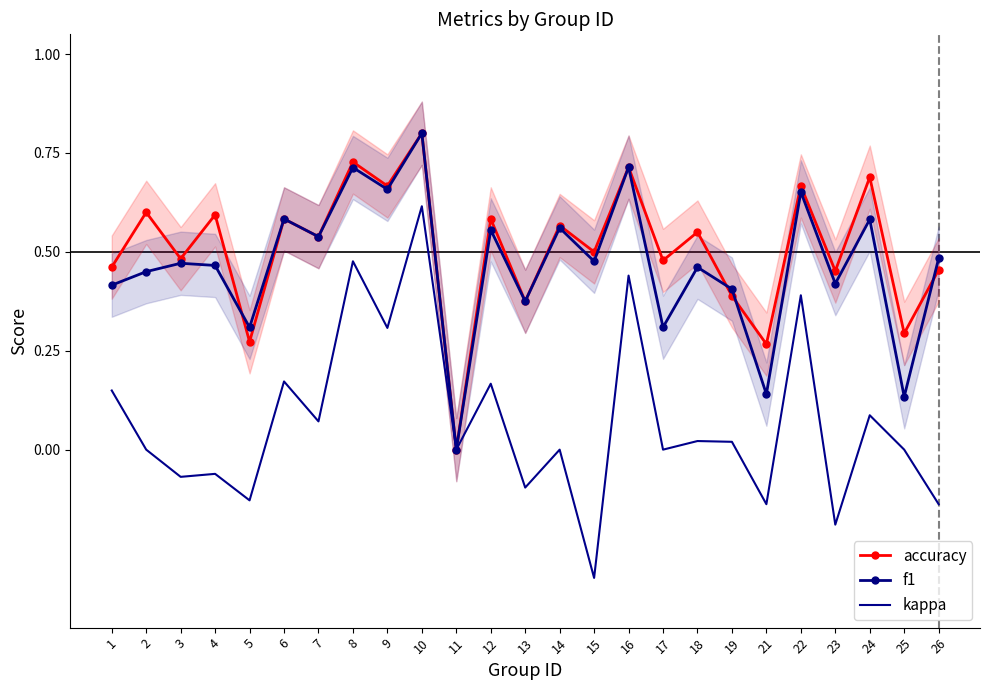

At which category is the sum across all series the highest?

10